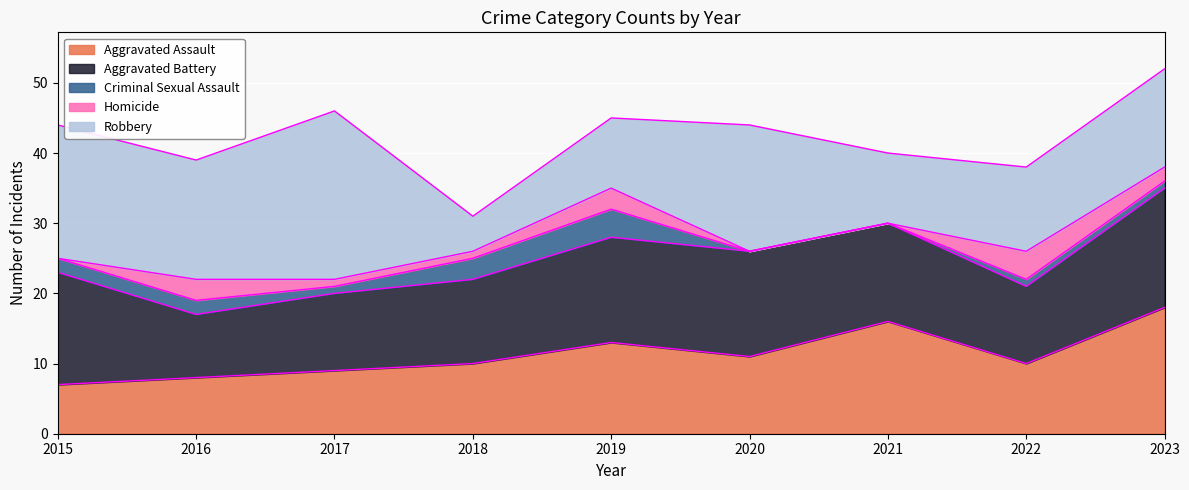

Count the number of categories in the chart.

9